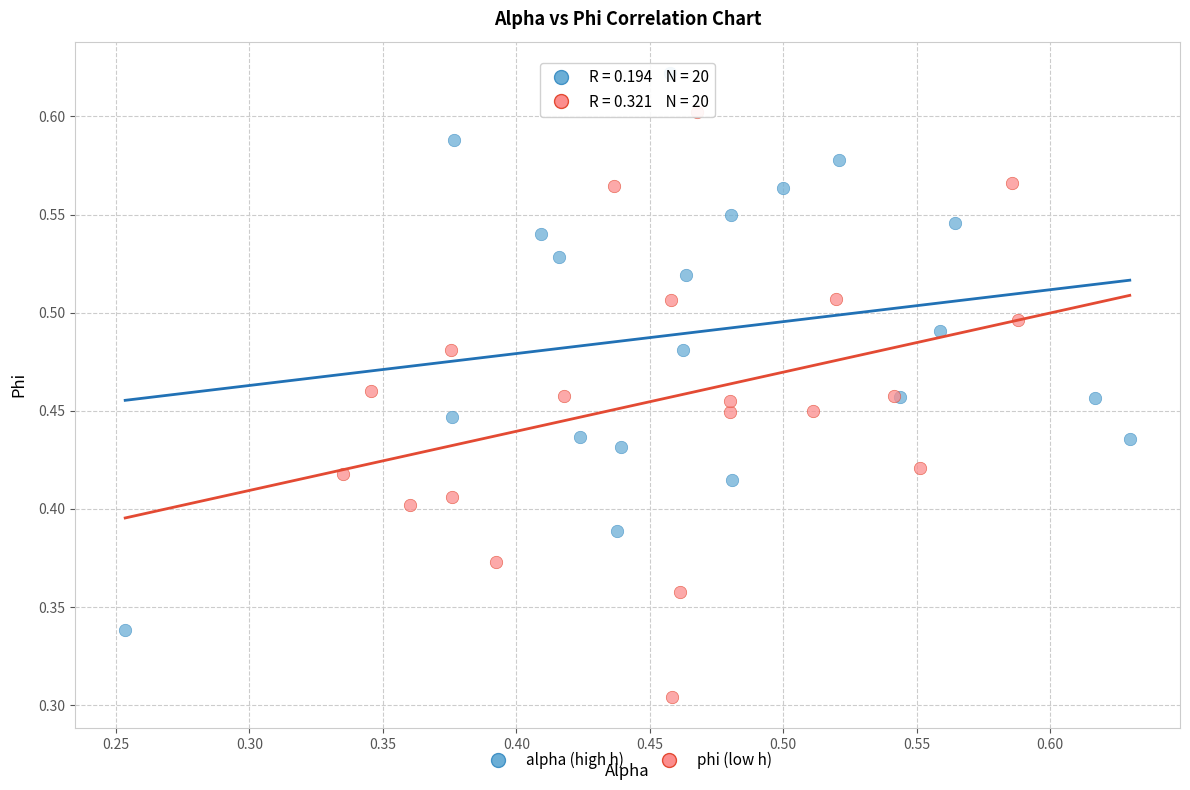

Which series contains the lowest Y value?

phi (low h)